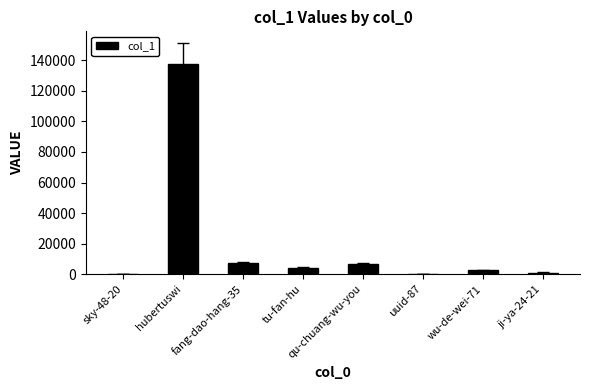

The value at hubertuswi is 137614. True or false?

True